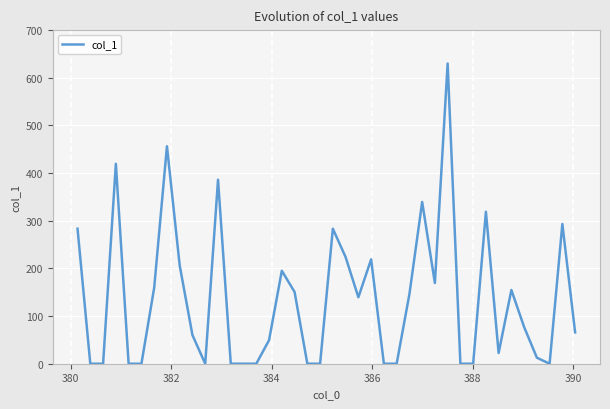

What is the greatest value displayed?

629.9